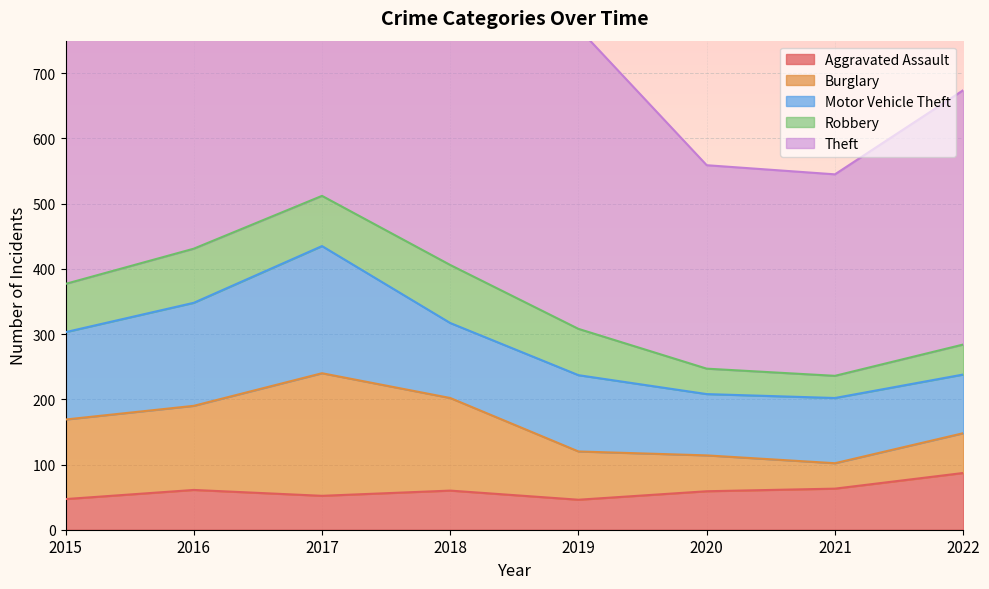

The value of Motor Vehicle Theft at 2015 is 134. True or false?

True